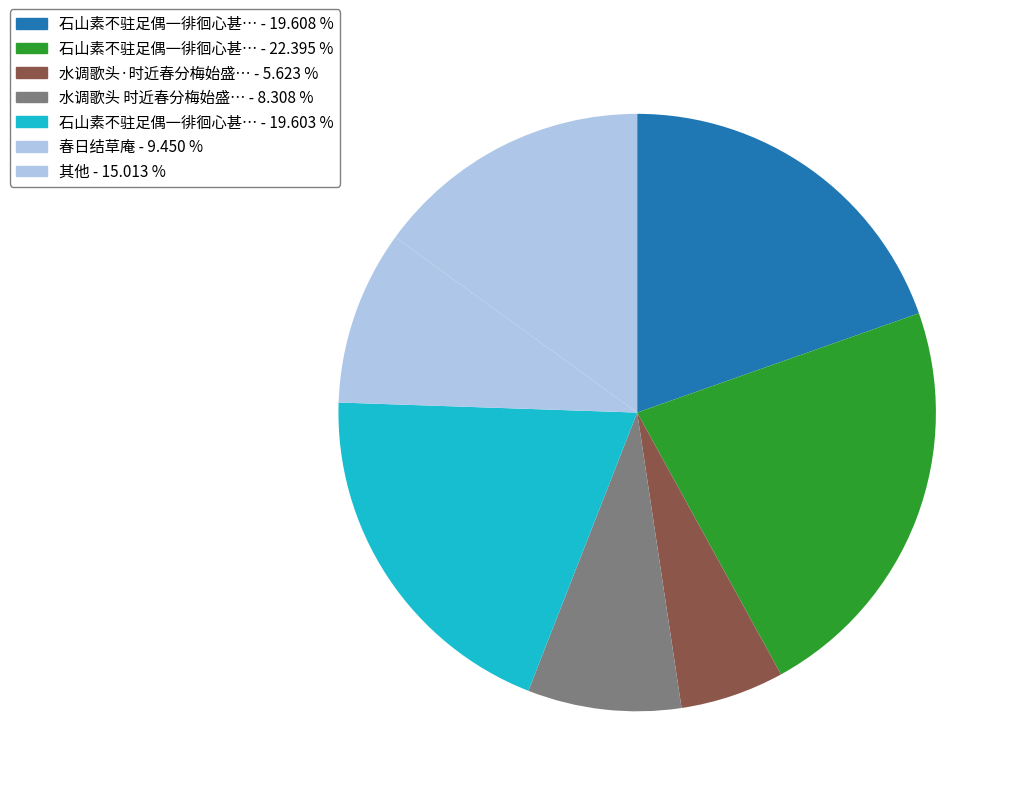

How many segments does this pie chart have?

7